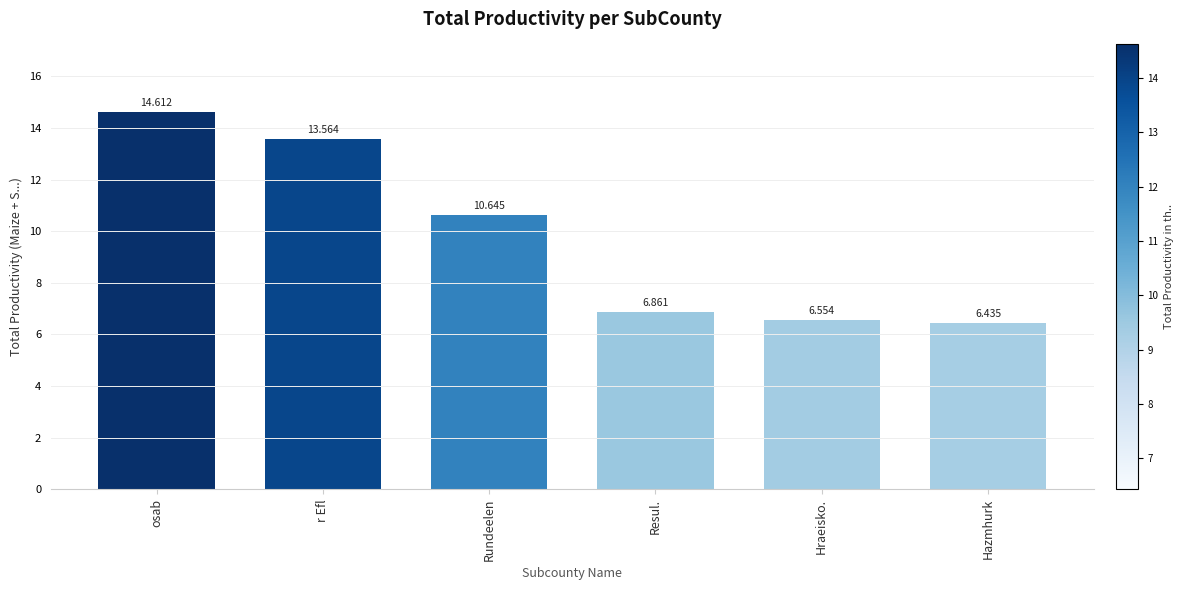

How many series are shown in this chart?

1